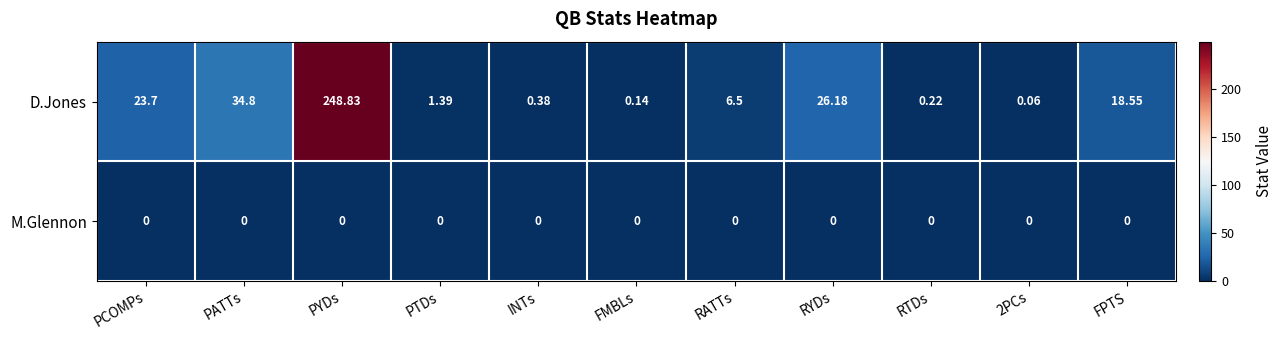

Which series has the widest spread of values?

D.Jones